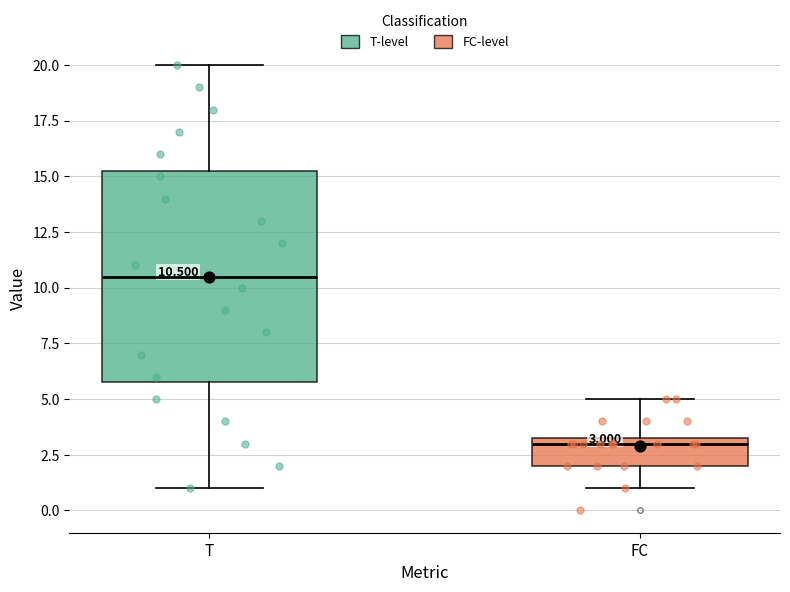

Comparing the boxes themselves (not the whiskers), which one is the tallest?

T